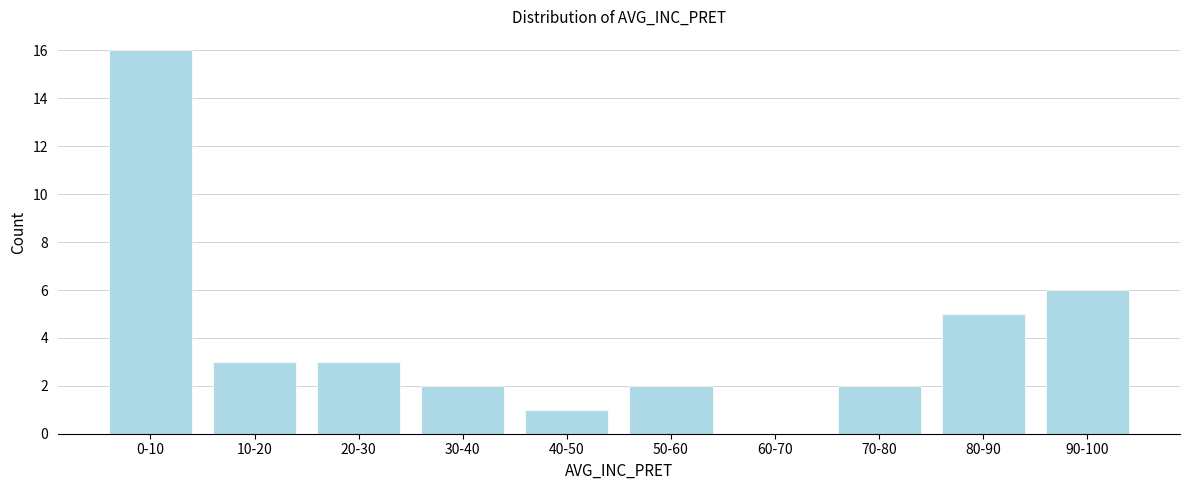

Reading right to left, extract all data points from this chart.

90-100=6	80-90=5	70-80=2	60-70=0	50-60=2	40-50=1	30-40=2	20-30=3	10-20=3	0-10=16